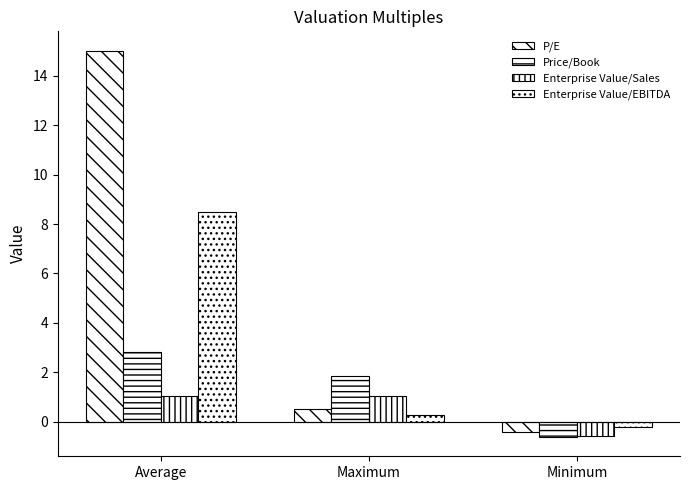

Which series changed the most between Average and Maximum?

P/E